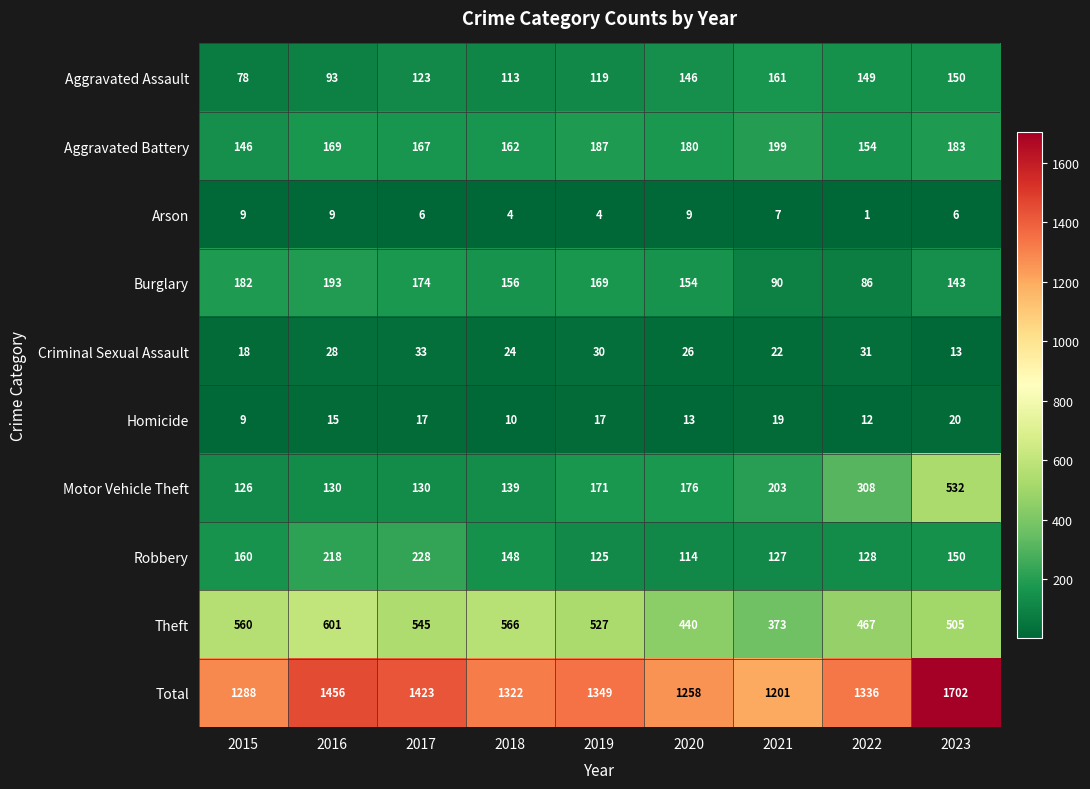

What is the spread (max minus min) of values at 2019?

1345